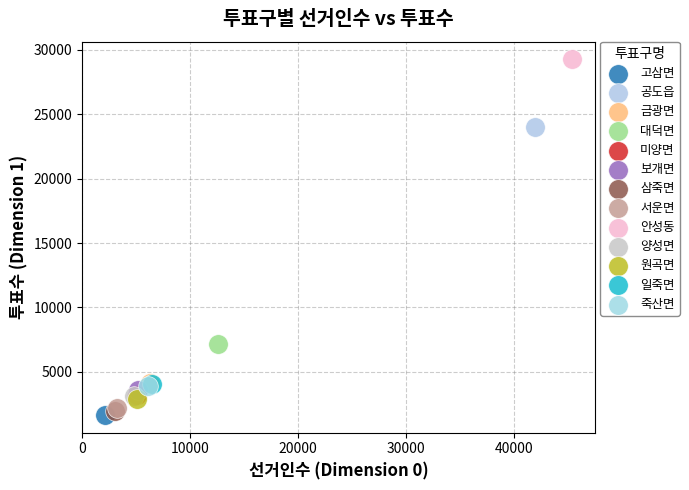

Which series contains the highest Y value?

안성동